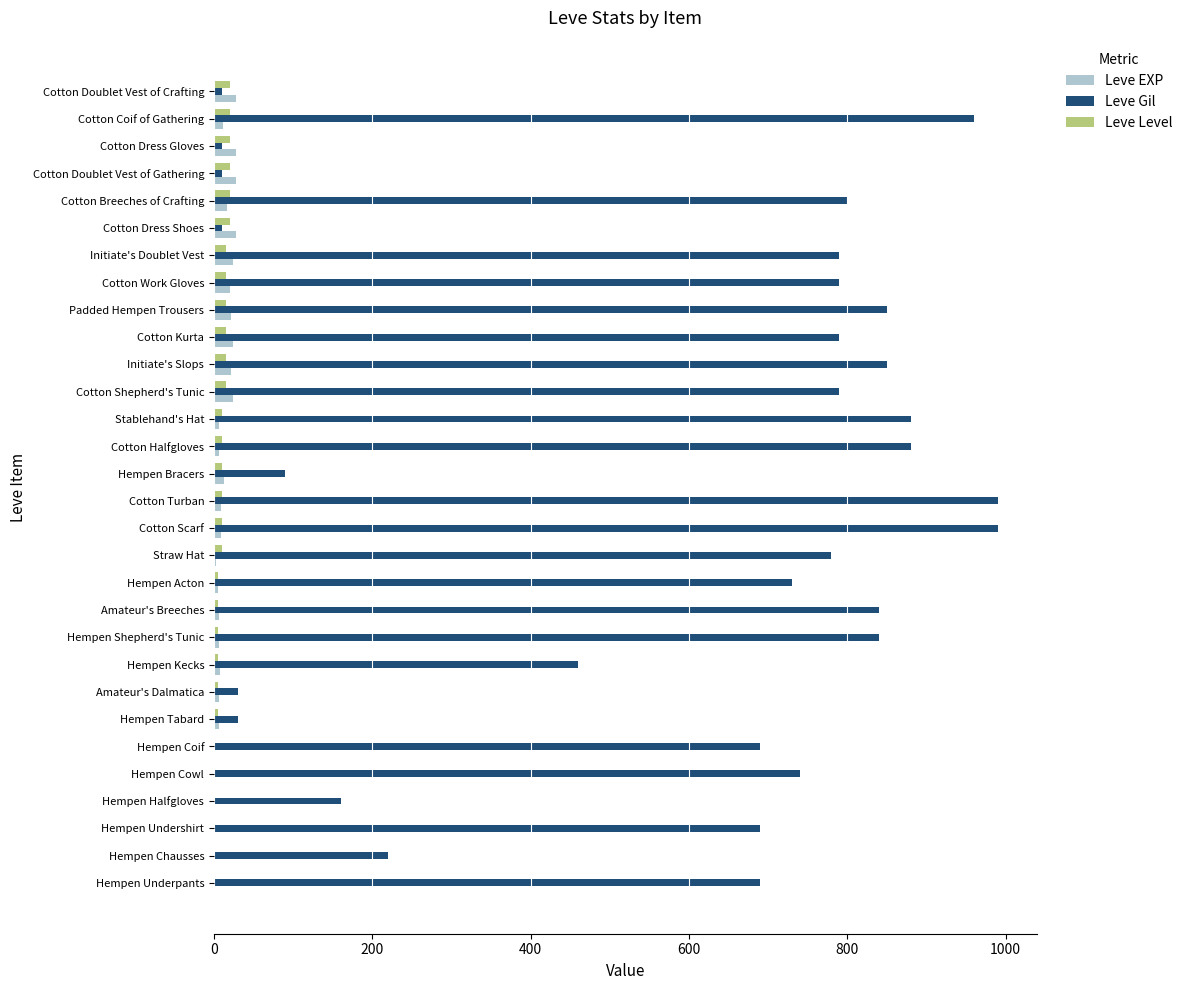

Is the value of Leve Gil at Amateur's Breeches greater than the value of Leve Level at Amateur's Dalmatica?

Yes